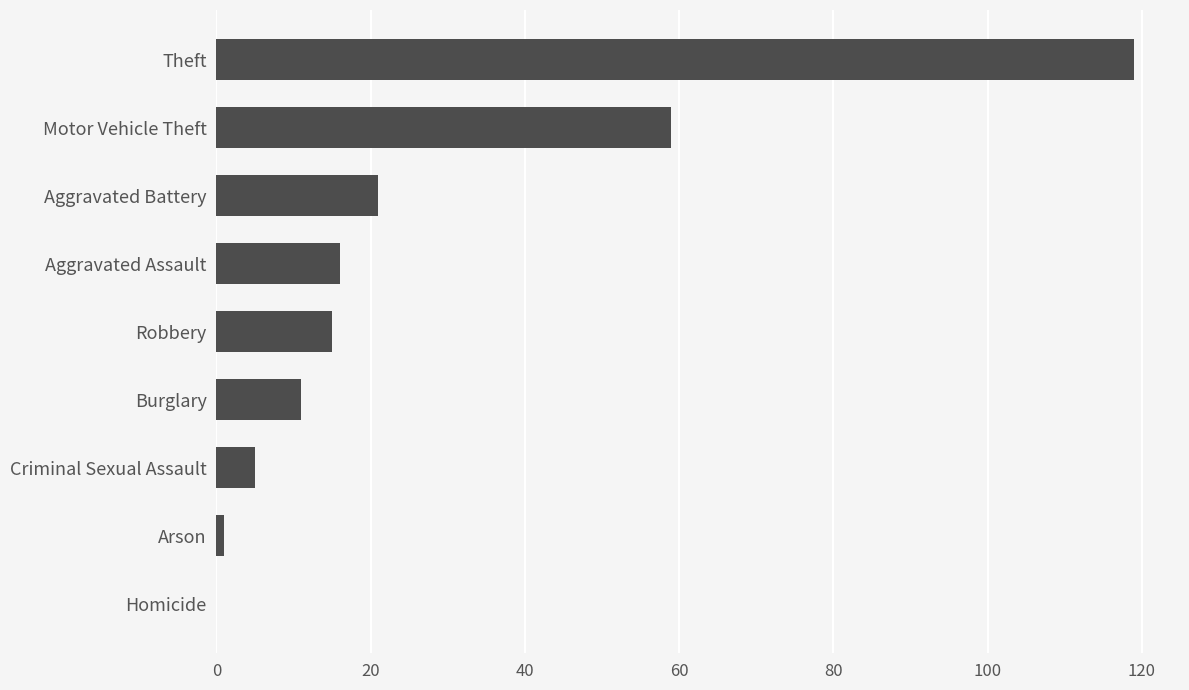

Reading top to bottom, extract all data points from this chart.

Theft=119	Motor Vehicle Theft=59	Aggravated Battery=21	Aggravated Assault=16	Robbery=15	Burglary=11	Criminal Sexual Assault=5	Arson=1	Homicide=0